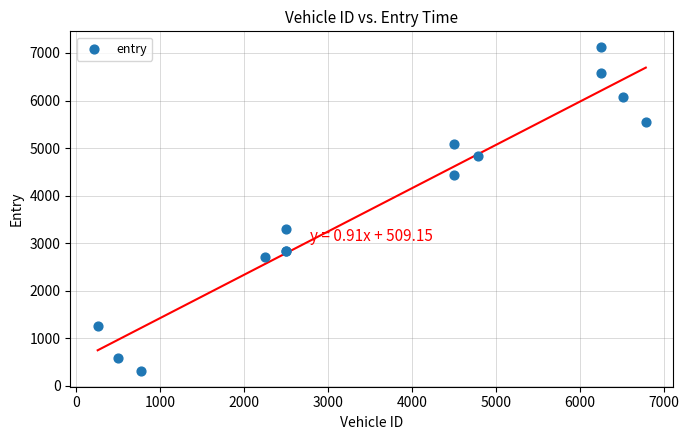

What Y value in the scatter plot is closest to 3717?

3288.9